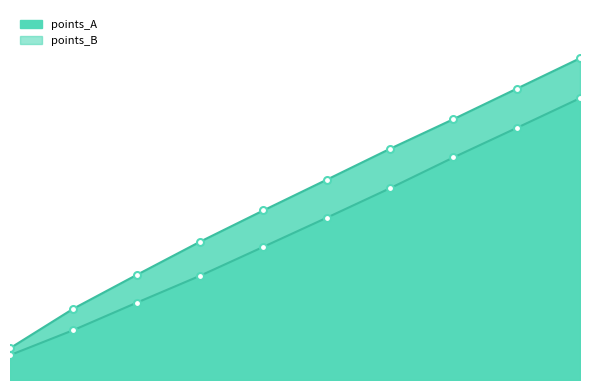

Count the number of categories in the chart.

10